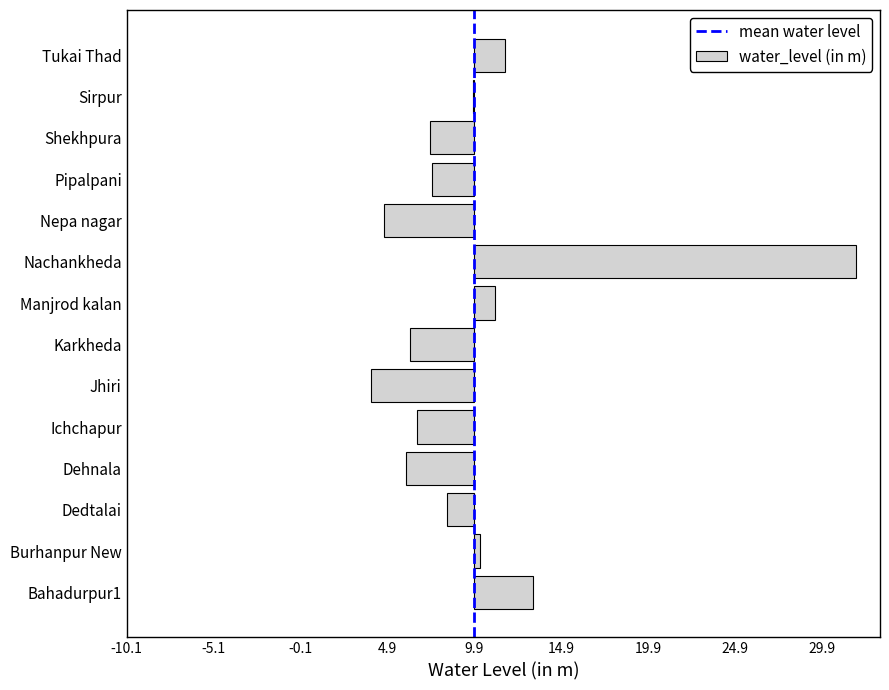

What is the maximum value shown in the chart?

22.0